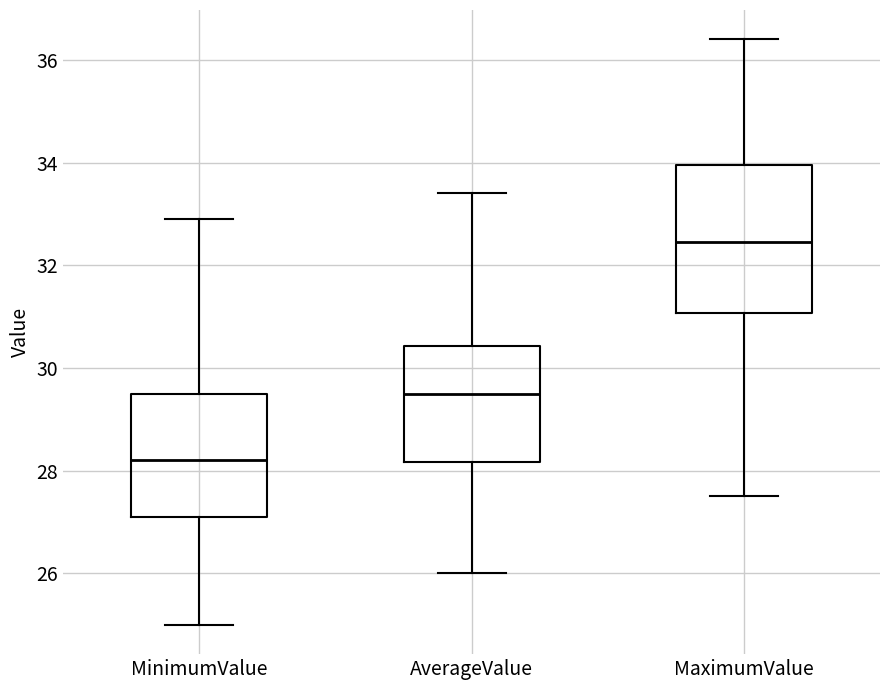

Which box has the highest median line?

MaximumValue